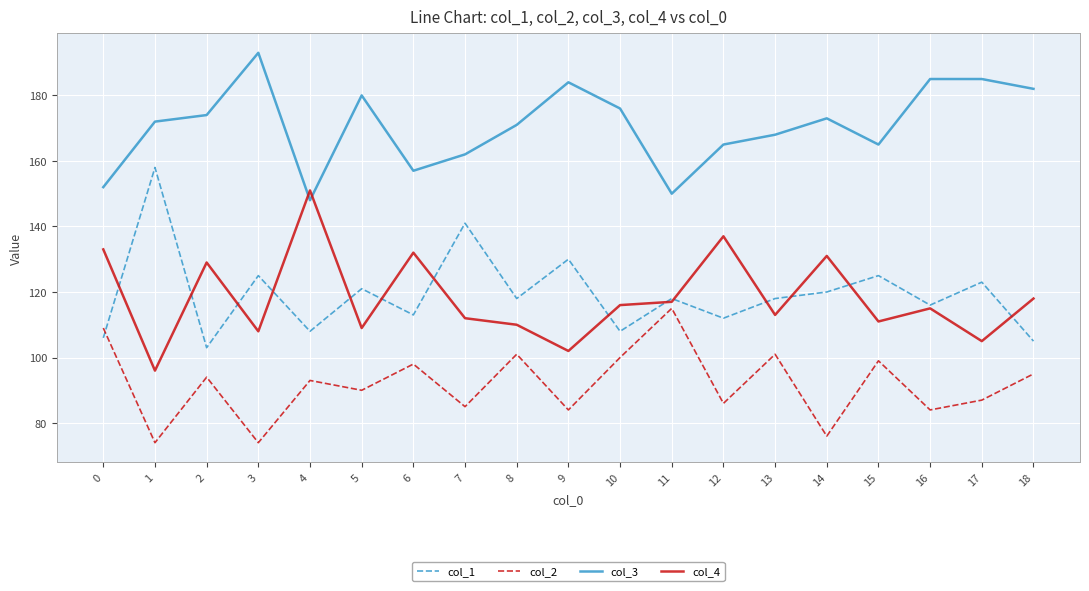

What value does the col_1 series have at 16, to the nearest 5?

115